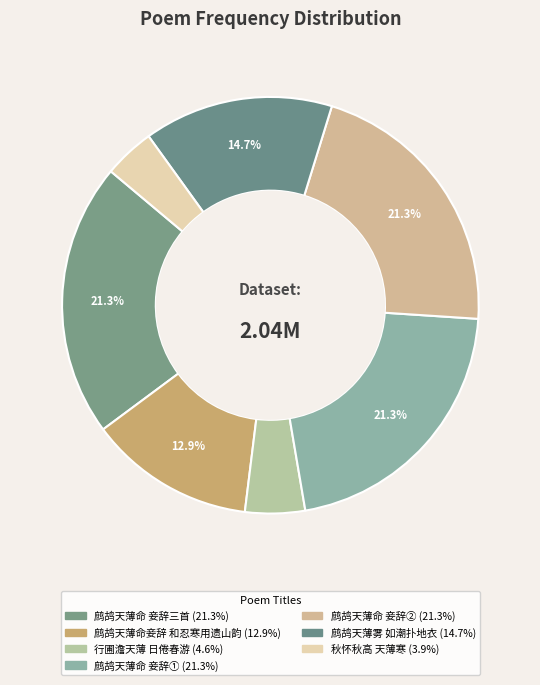

Is there any slice that represents more than half of the pie?

No